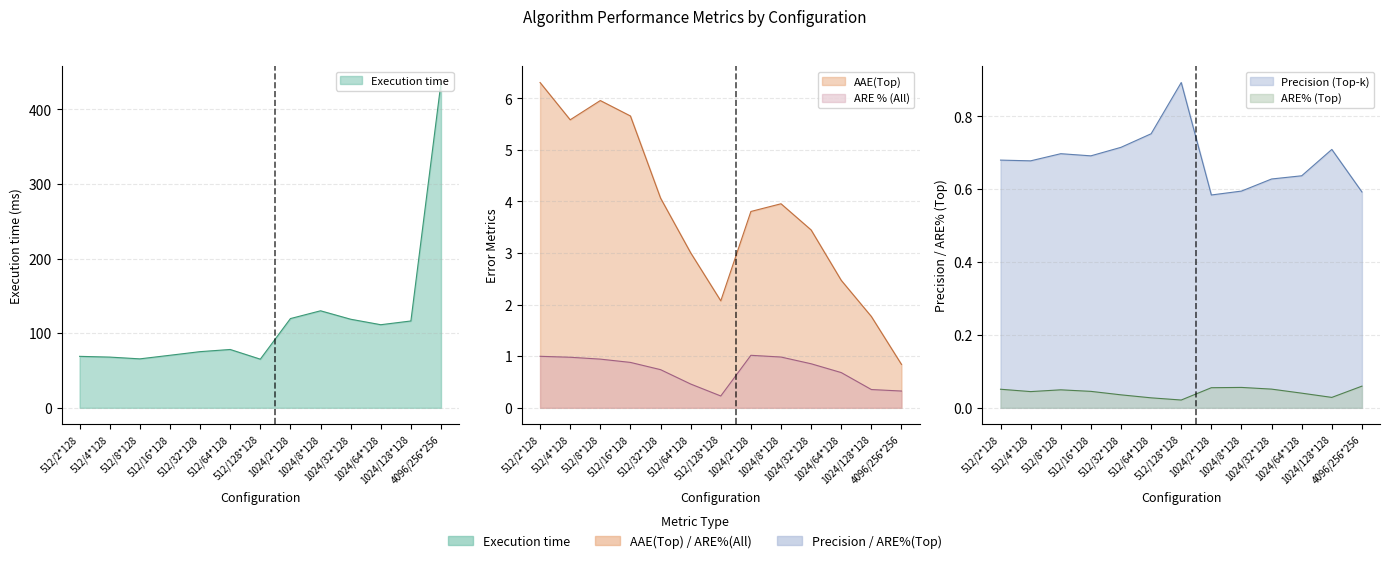

Which series changed the most between 512/4*128 and 1024/128*128?

Execution time